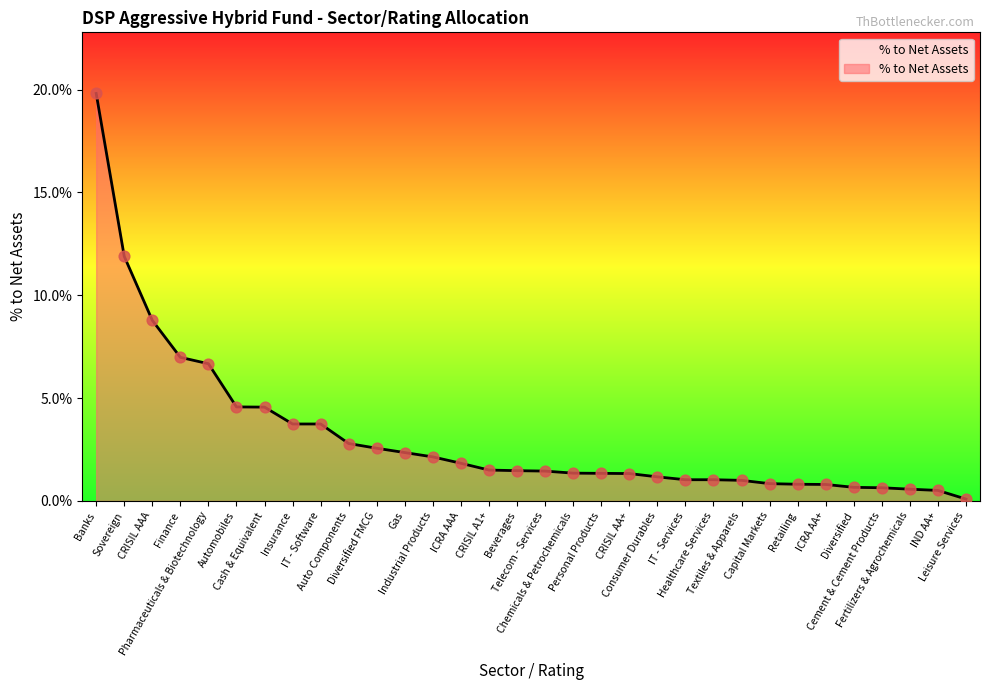

Which has a higher value, Fertilizers & Agrochemicals or Insurance?

Insurance